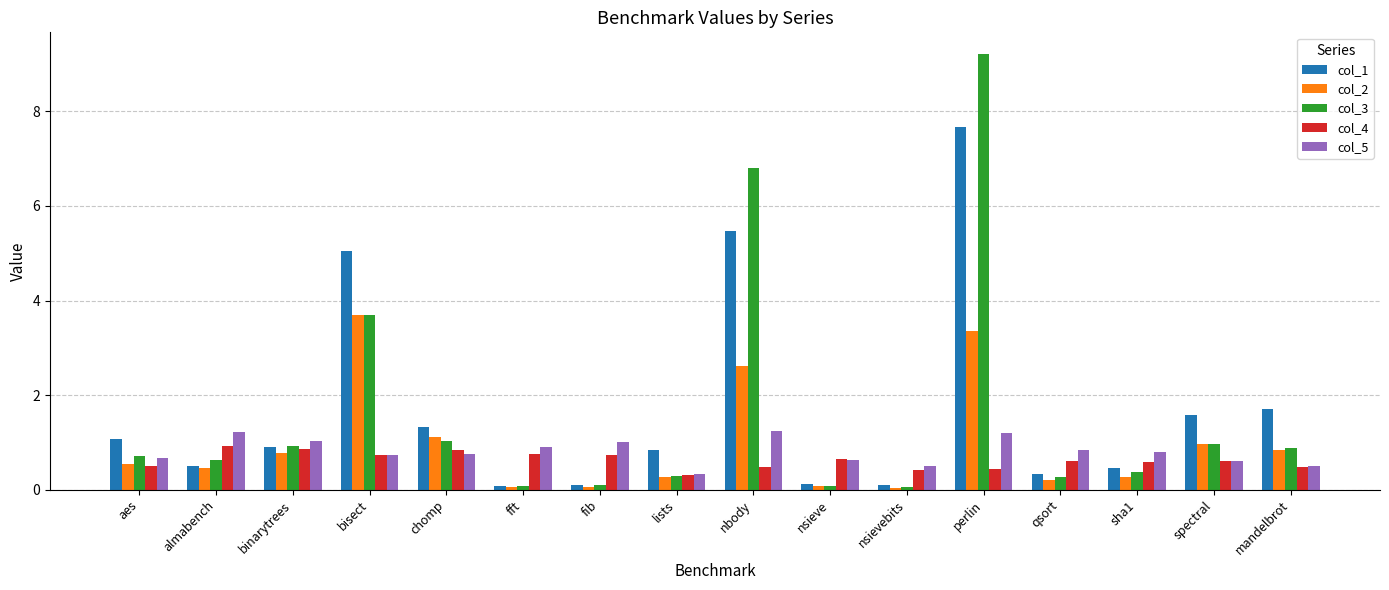

At how many categories does at least one series exceed 0?

16